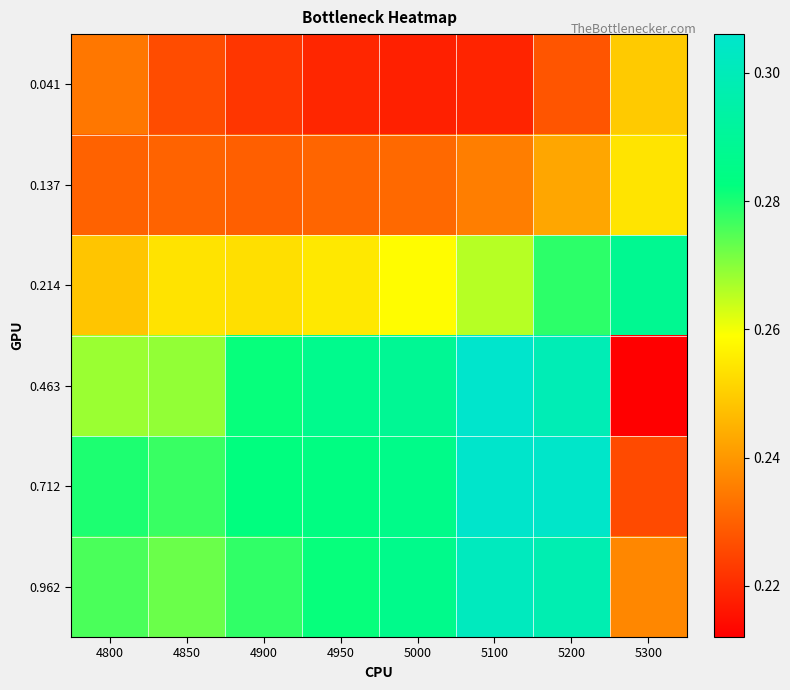

Reading left to right, transcribe all the data shown in this chart.

0.041: 4800=0.2	4850=0.2	4900=0.2	4950=0.2	5000=0.2	5100=0.2	5200=0.2	5300=0.2
0.137: 4800=0.2	4850=0.2	4900=0.2	4950=0.2	5000=0.2	5100=0.2	5200=0.2	5300=0.3
0.214: 4800=0.2	4850=0.3	4900=0.3	4950=0.3	5000=0.3	5100=0.3	5200=0.3	5300=0.3
0.463: 4800=0.3	4850=0.3	4900=0.3	4950=0.3	5000=0.3	5100=0.3	5200=0.3	5300=0.2
0.712: 4800=0.3	4850=0.3	4900=0.3	4950=0.3	5000=0.3	5100=0.3	5200=0.3	5300=0.2
0.962: 4800=0.3	4850=0.3	4900=0.3	4950=0.3	5000=0.3	5100=0.3	5200=0.3	5300=0.2